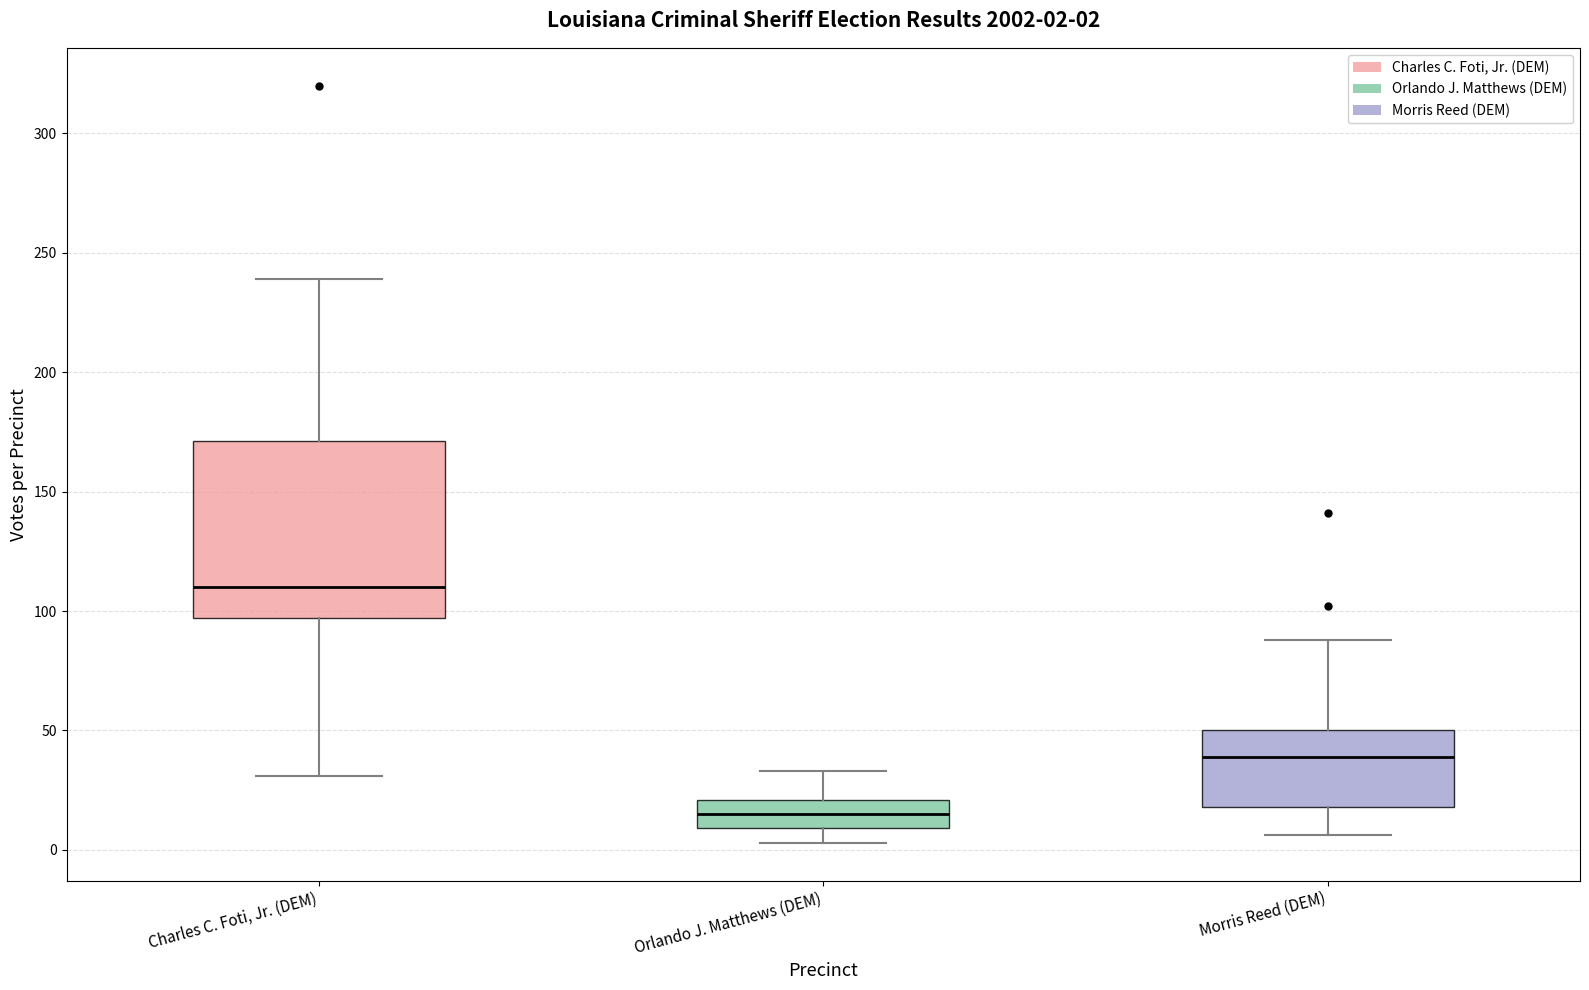

Which box is the tallest, from its lower edge to its upper edge?

Charles C. Foti, Jr. (DEM)